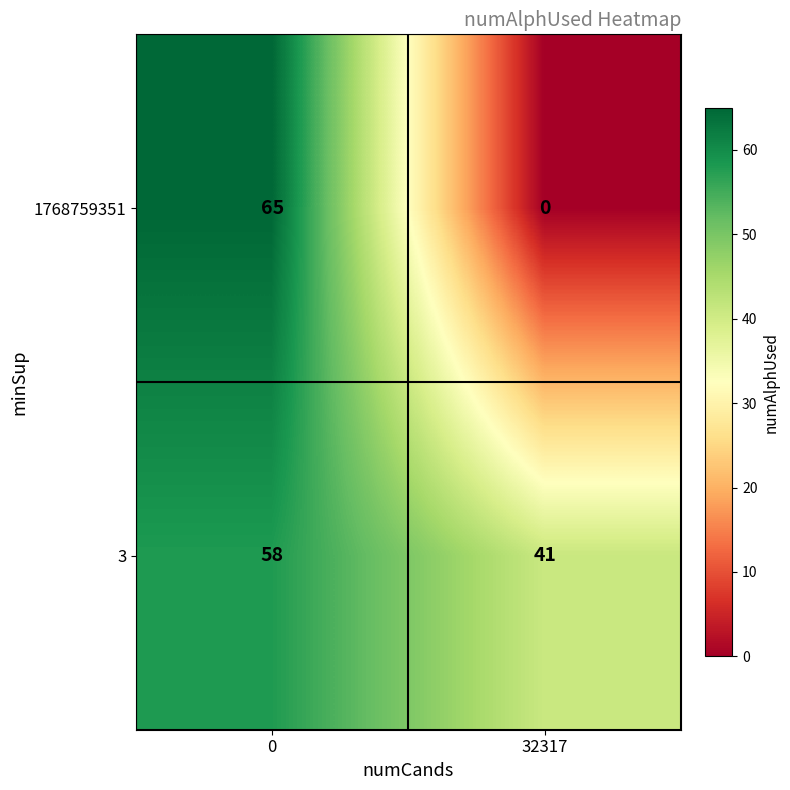

How many values in 1768759351 are above zero?

1